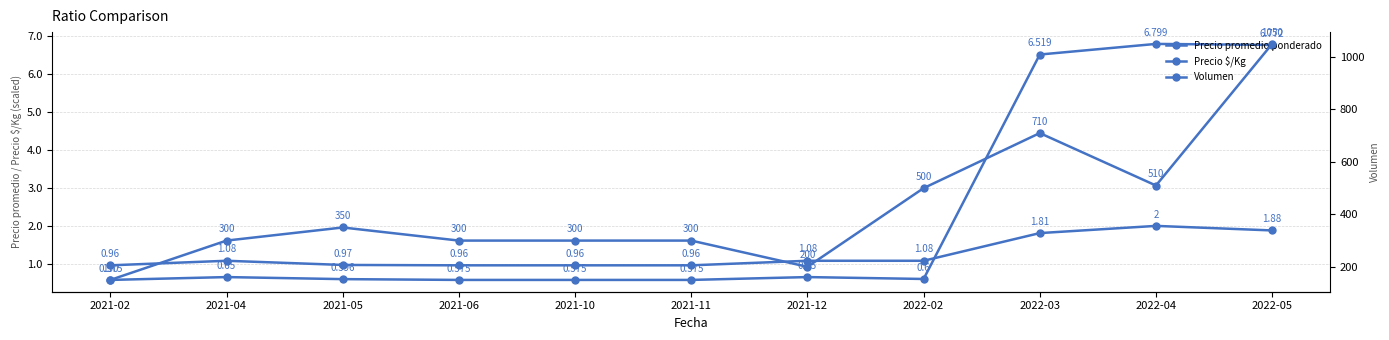

At which category does the chart reach its peak across all series?

2022-05